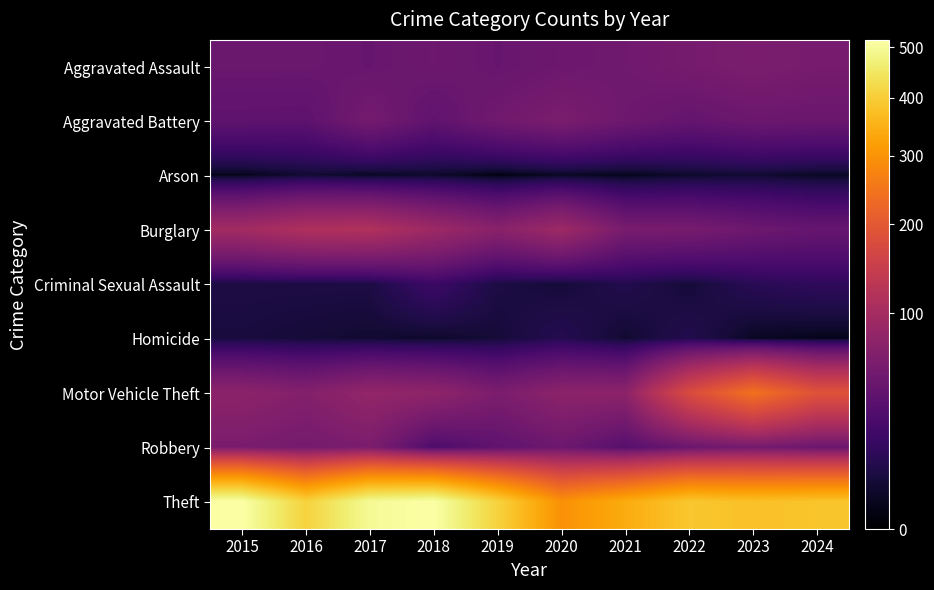

How many series are shown in this chart?

9